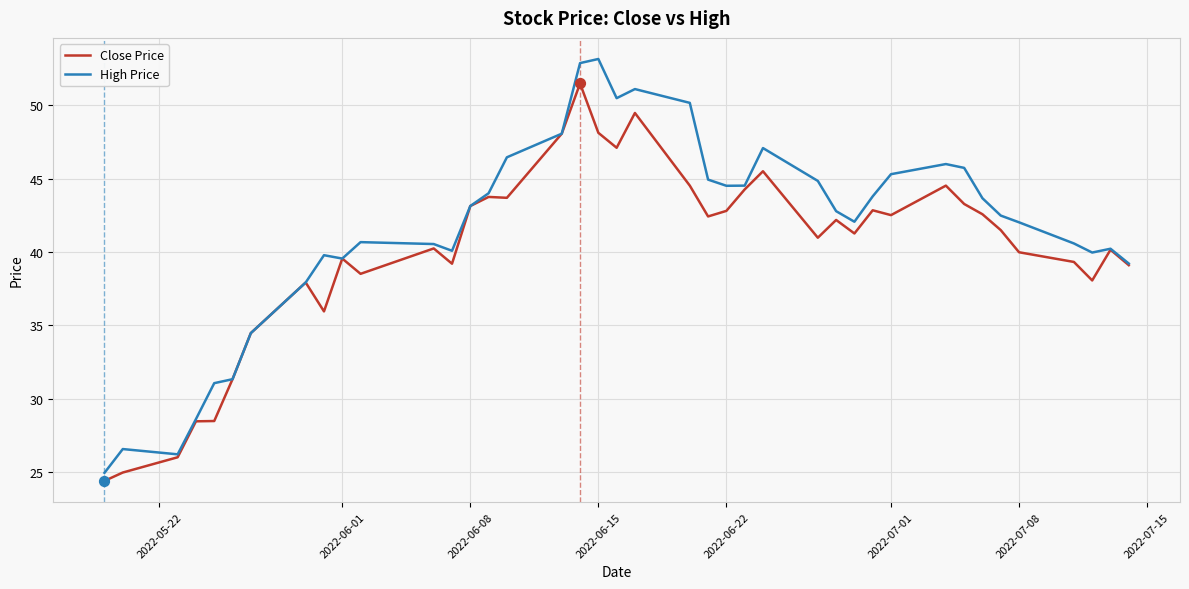

Which series has the largest total across all categories?

High Price